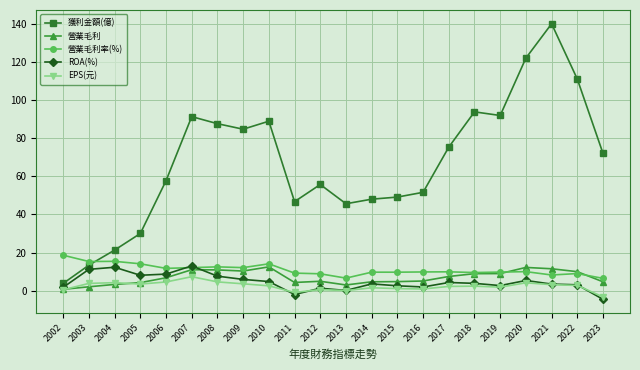

True or false: 營業毛利率(%) has a value of 4.3 at 2019.

False